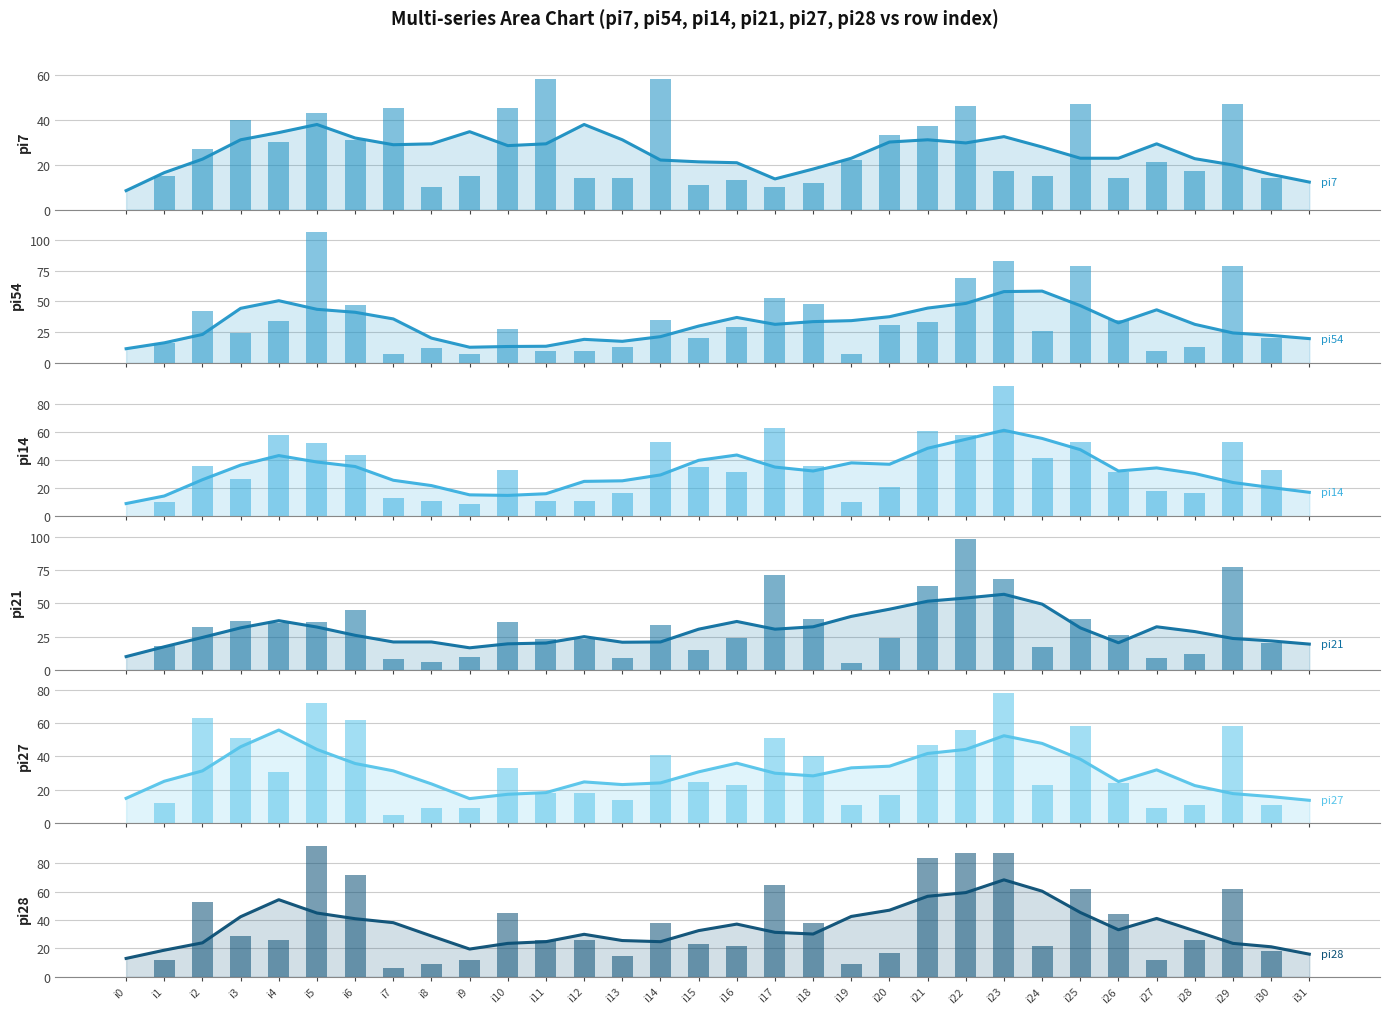

Reading left to right, list all the values displayed in this chart.

pi7: i0=0	i1=15	i2=27	i3=40	i4=30	i5=43	i6=31	i7=45	i8=10	i9=15	i10=45	i11=58	i12=14	i13=14	i14=58	i15=11	i16=13	i17=10	i18=12	i19=22	i20=33	i21=37	i22=46	i23=17	i24=15	i25=47	i26=14	i27=21	i28=17	i29=47	i30=14	i31=0
pi54: i0=0	i1=16	i2=42	i3=24	i4=34	i5=106	i6=47	i7=7	i8=12	i9=7	i10=28	i11=10	i12=10	i13=13	i14=35	i15=20	i16=29	i17=53	i18=48	i19=7	i20=31	i21=33	i22=69	i23=83	i24=26	i25=79	i26=35	i27=10	i28=13	i29=79	i30=20	i31=0
pi14: i0=0	i1=10	i2=36	i3=27	i4=58	i5=52	i6=44	i7=13	i8=11	i9=9	i10=33	i11=11	i12=11	i13=17	i14=53	i15=35	i16=32	i17=63	i18=36	i19=10	i20=21	i21=61	i22=58	i23=93	i24=42	i25=53	i26=32	i27=18	i28=17	i29=53	i30=33	i31=0
pi21: i0=0	i1=18	i2=32	i3=37	i4=35	i5=36	i6=45	i7=8	i8=6	i9=10	i10=36	i11=23	i12=23	i13=9	i14=34	i15=15	i16=24	i17=71	i18=38	i19=5	i20=24	i21=63	i22=98	i23=68	i24=17	i25=38	i26=26	i27=9	i28=12	i29=77	i30=20	i31=0
pi27: i0=0	i1=12	i2=63	i3=51	i4=31	i5=72	i6=62	i7=5	i8=9	i9=9	i10=33	i11=18	i12=18	i13=14	i14=41	i15=25	i16=23	i17=51	i18=40	i19=11	i20=17	i21=47	i22=56	i23=78	i24=23	i25=58	i26=24	i27=9	i28=11	i29=58	i30=11	i31=0
pi28: i0=0	i1=12	i2=53	i3=29	i4=26	i5=92	i6=72	i7=6	i8=9	i9=12	i10=45	i11=26	i12=26	i13=15	i14=38	i15=23	i16=22	i17=65	i18=38	i19=9	i20=17	i21=84	i22=87	i23=87	i24=22	i25=62	i26=44	i27=12	i28=26	i29=62	i30=18	i31=0